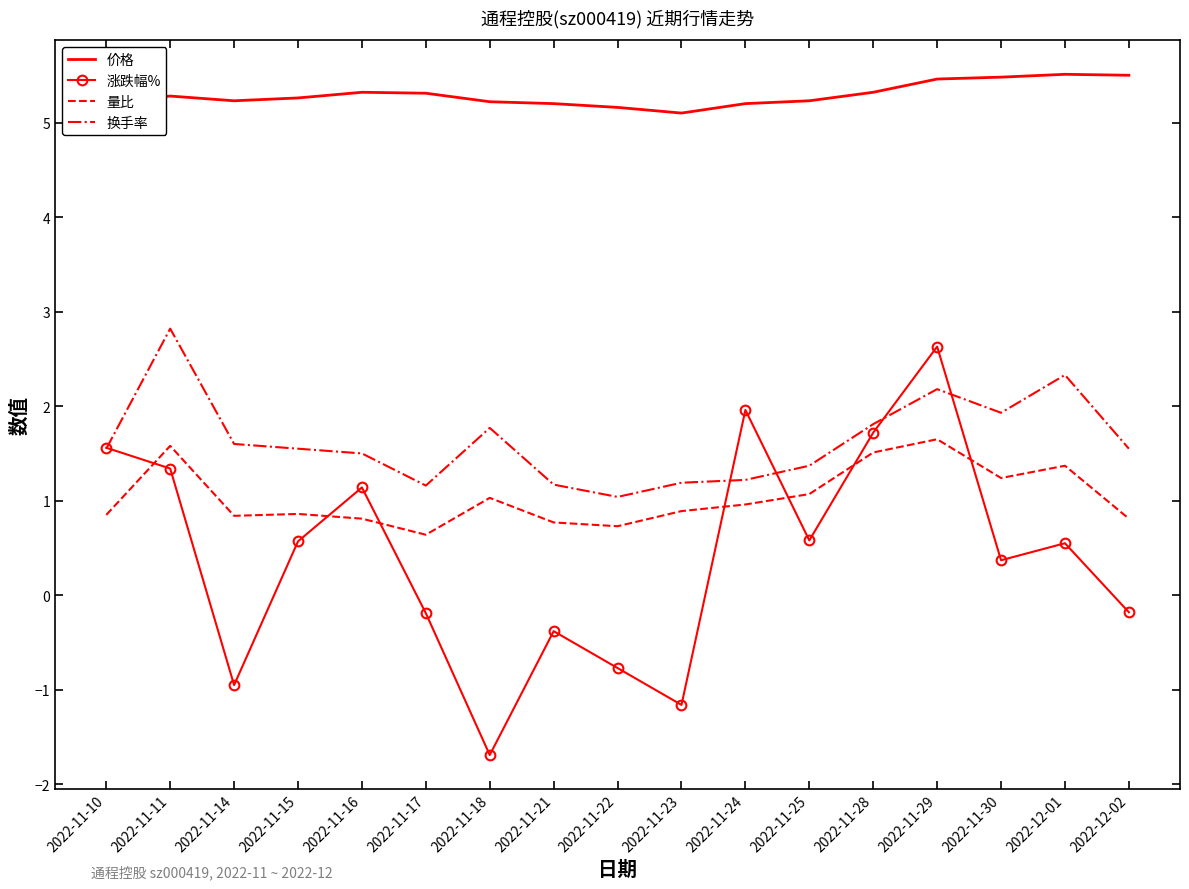

How many values in the 涨跌幅% series exceed 0?

10